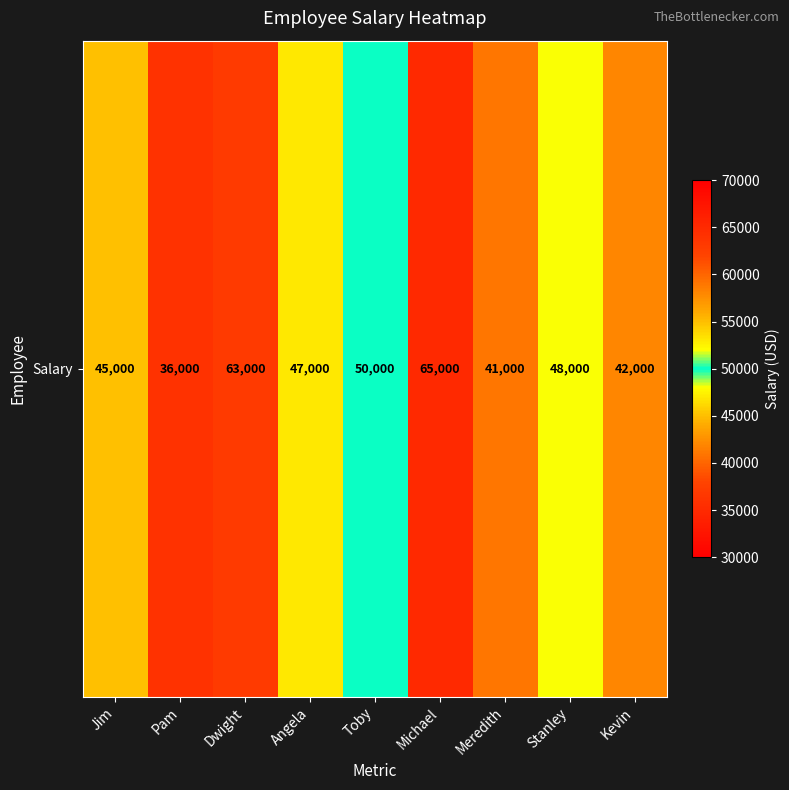

Between Toby and Kevin, which is larger?

Toby